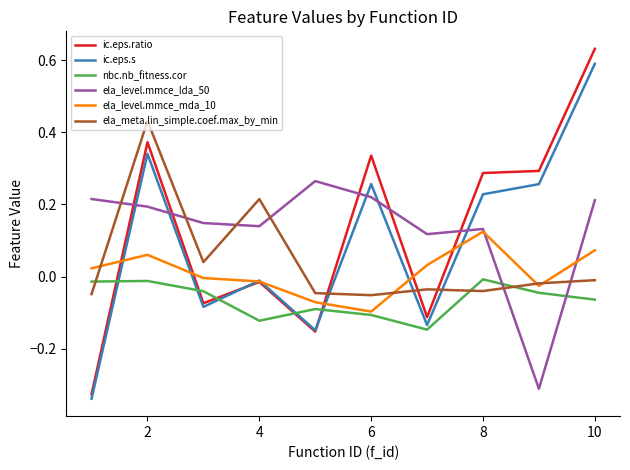

How many distinct data groups are displayed?

6